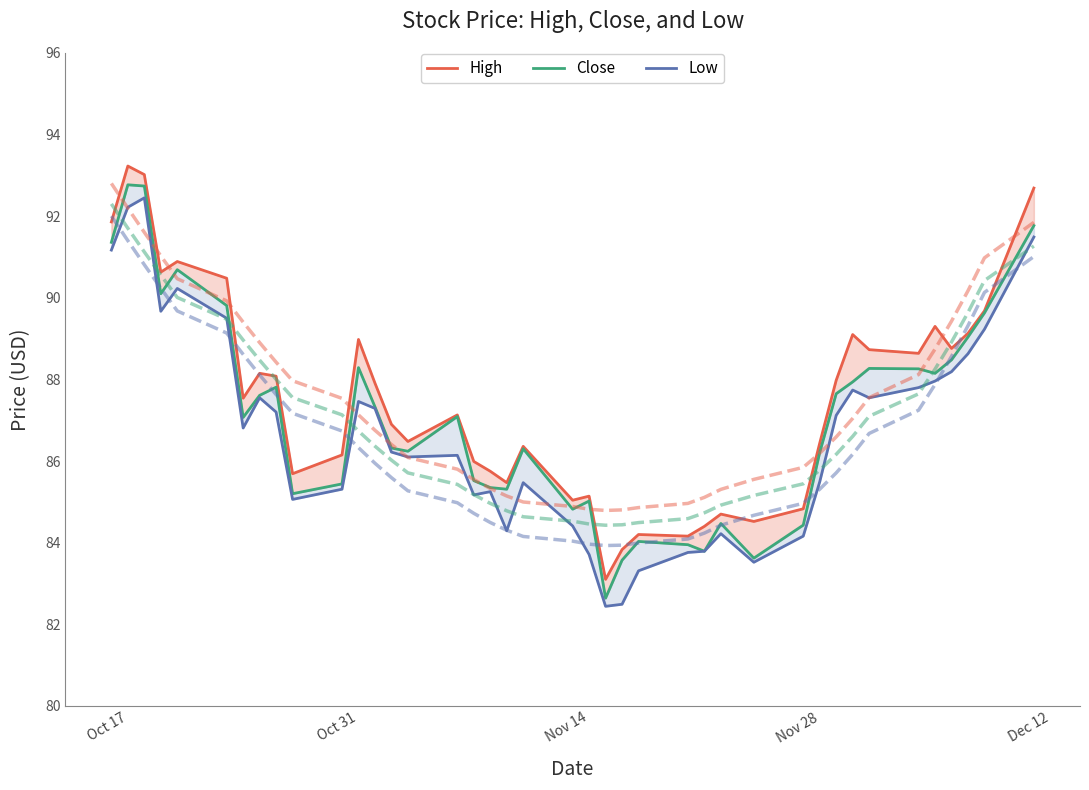

True or false: High has more than 2 points higher than both neighbors.

True